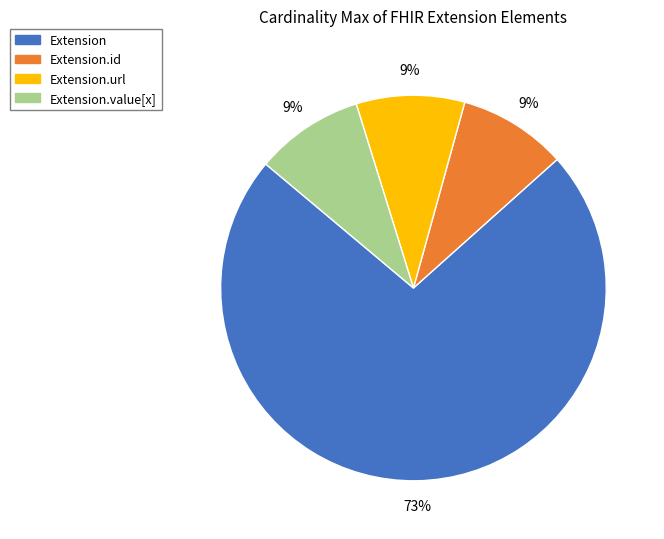

Is there any slice that represents more than half of the pie?

Yes